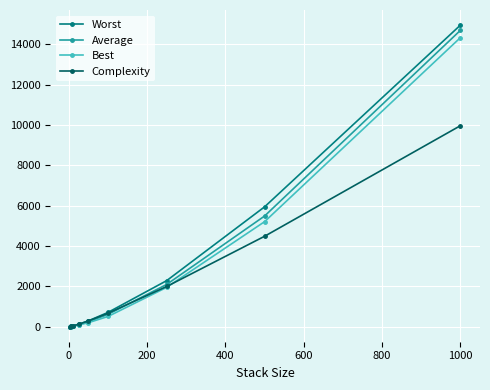

What is the highest value of the Complexity series?

9965.8